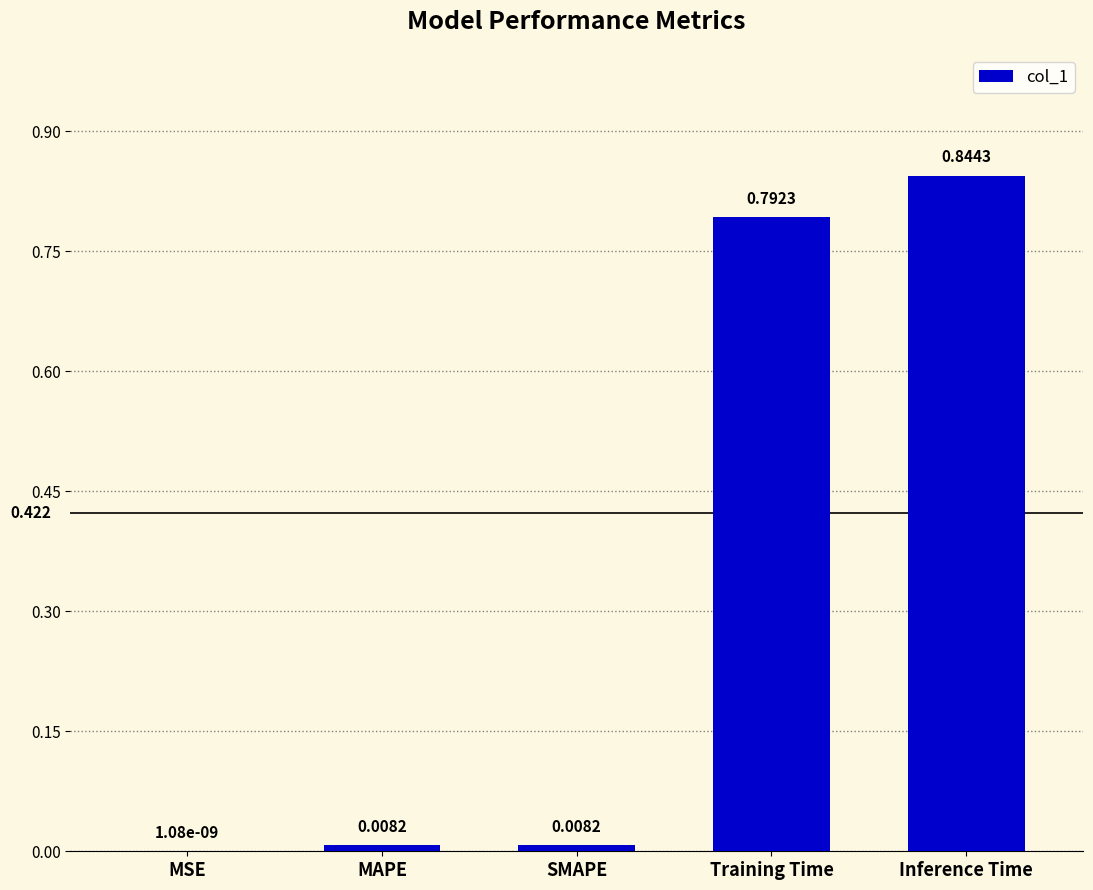

Which has a higher value, MAPE or MSE?

MAPE